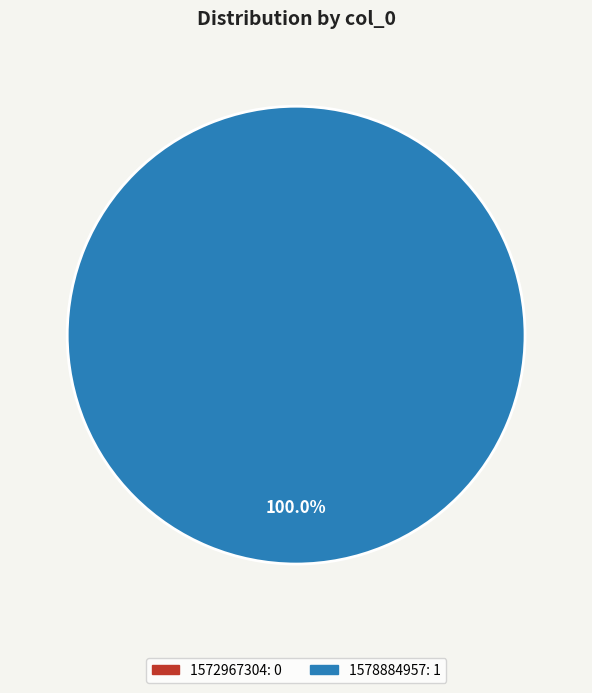

Combined, what portion of the pie is 1578884957 and 1572967304?

100.0%